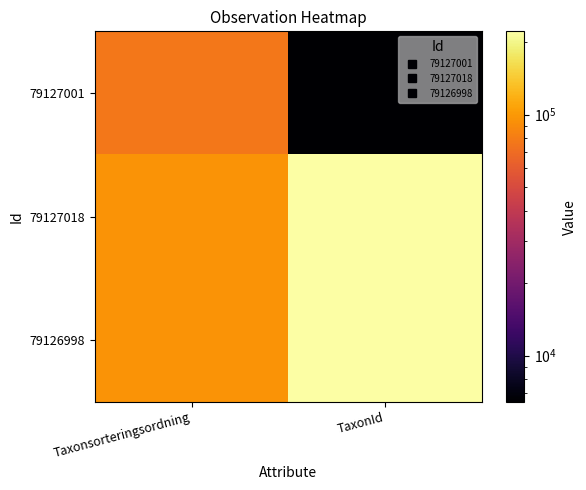

Reading right to left, list all the values displayed in this chart.

79127001: TaxonId=6425	Taxonsorteringsordning=77506
79127018: TaxonId=221945	Taxonsorteringsordning=95519
79126998: TaxonId=221946	Taxonsorteringsordning=95522